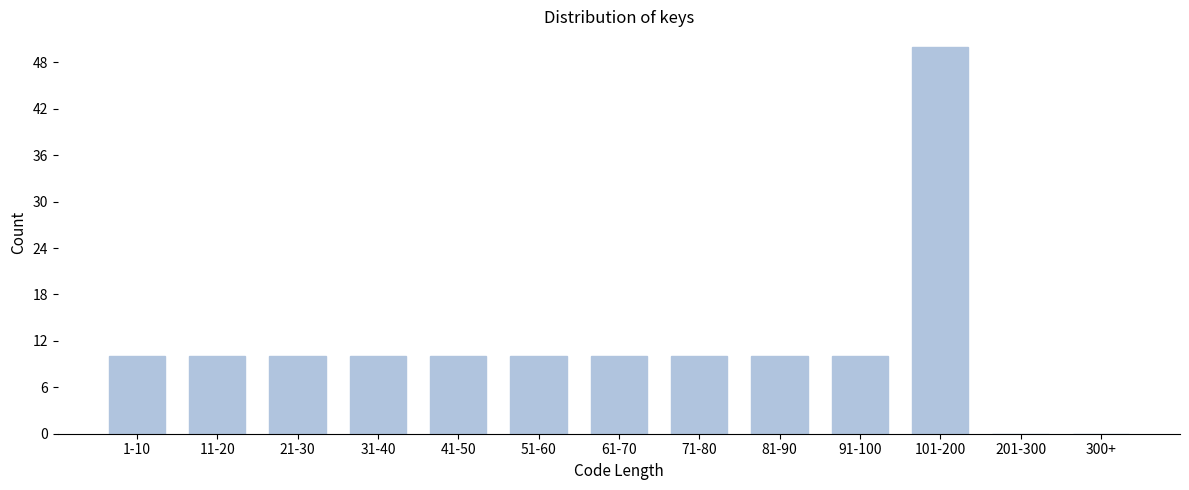

Reading right to left, what are all the values shown in this chart?

300+=0	201-300=0	101-200=50	91-100=10	81-90=10	71-80=10	61-70=10	51-60=10	41-50=10	31-40=10	21-30=10	11-20=10	1-10=10